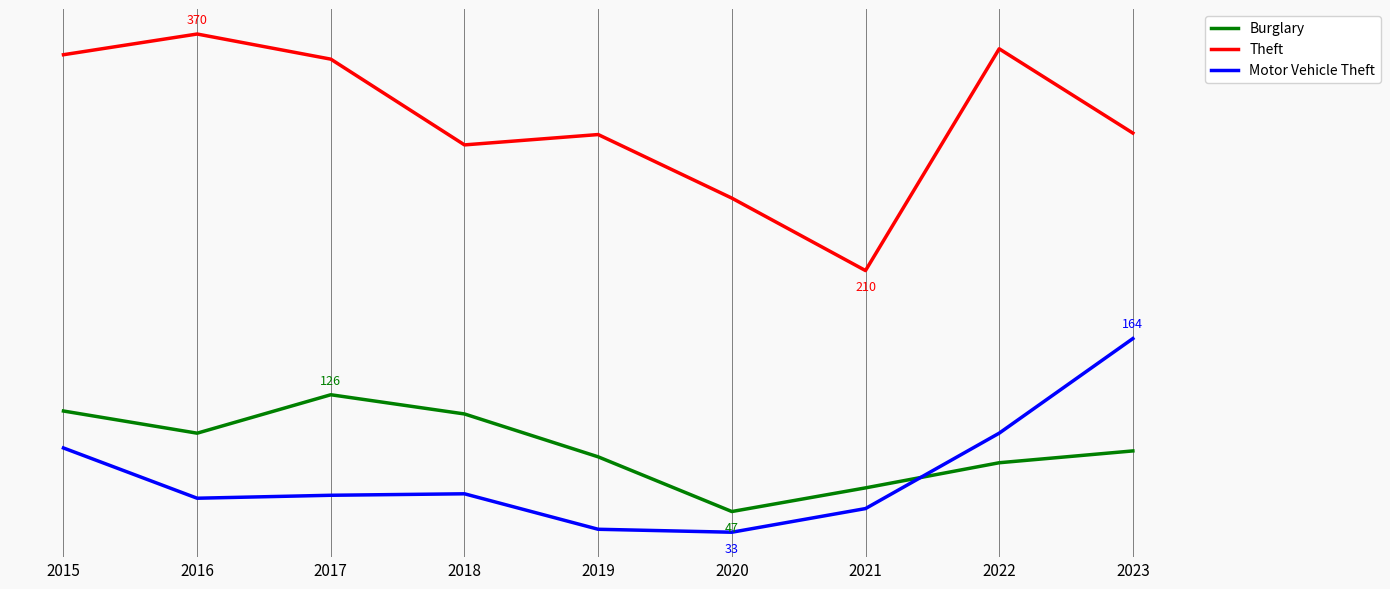

What is the difference between the maximum and minimum values in the Burglary series?

79